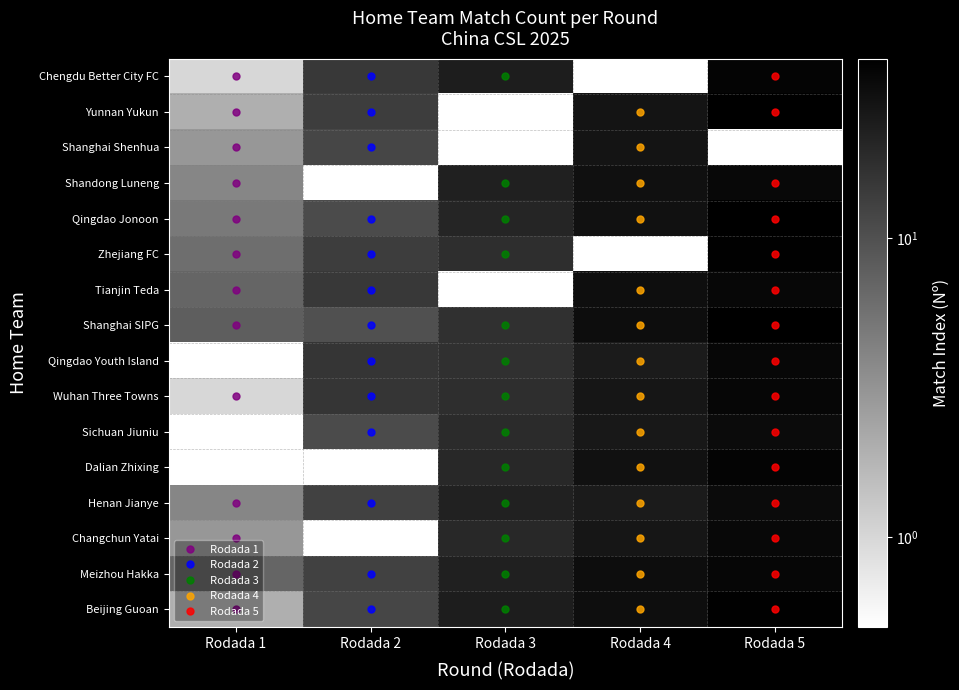

At how many categories does at least one series exceed 39?

2